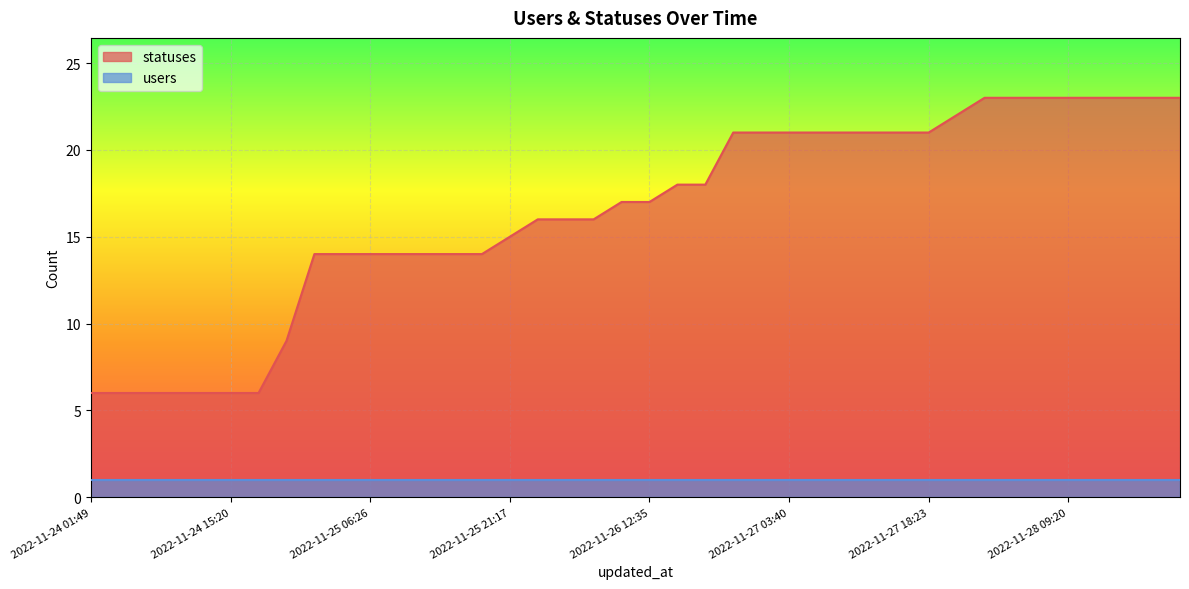

What is the sum of the values at 2022-11-26 06:24 and 2022-11-26 12:35?

33